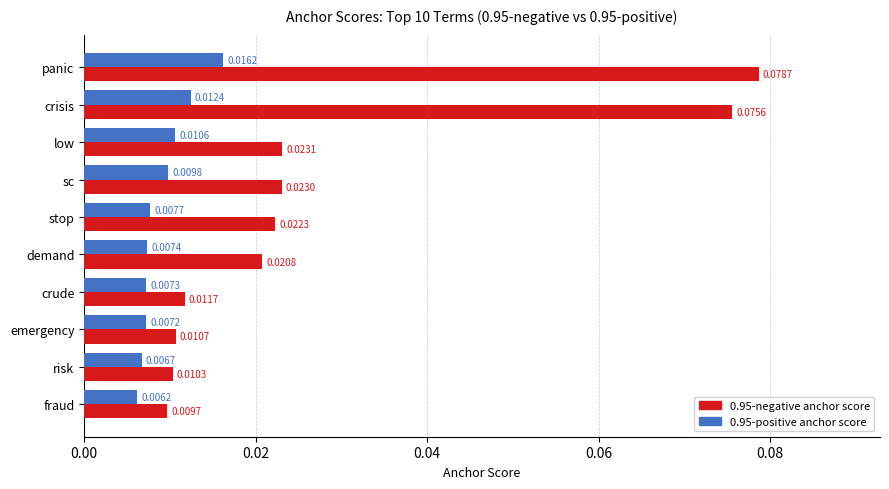

Which category has the lowest value in the 0.95-positive anchor score series?

fraud